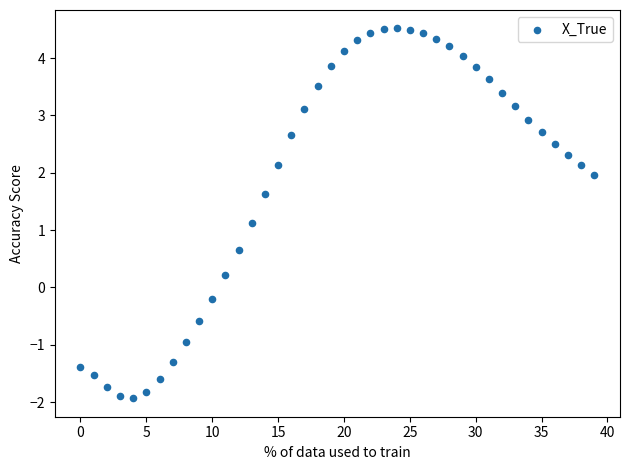

What is the range of Y values (max minus min)?

6.5